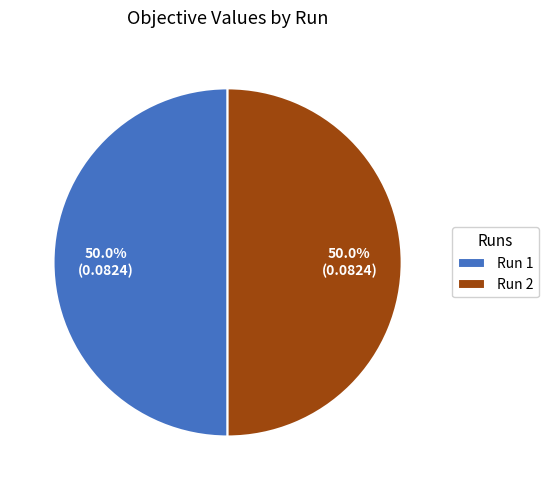

Is the sum of Run 1 and Run 2 greater than half?

Yes